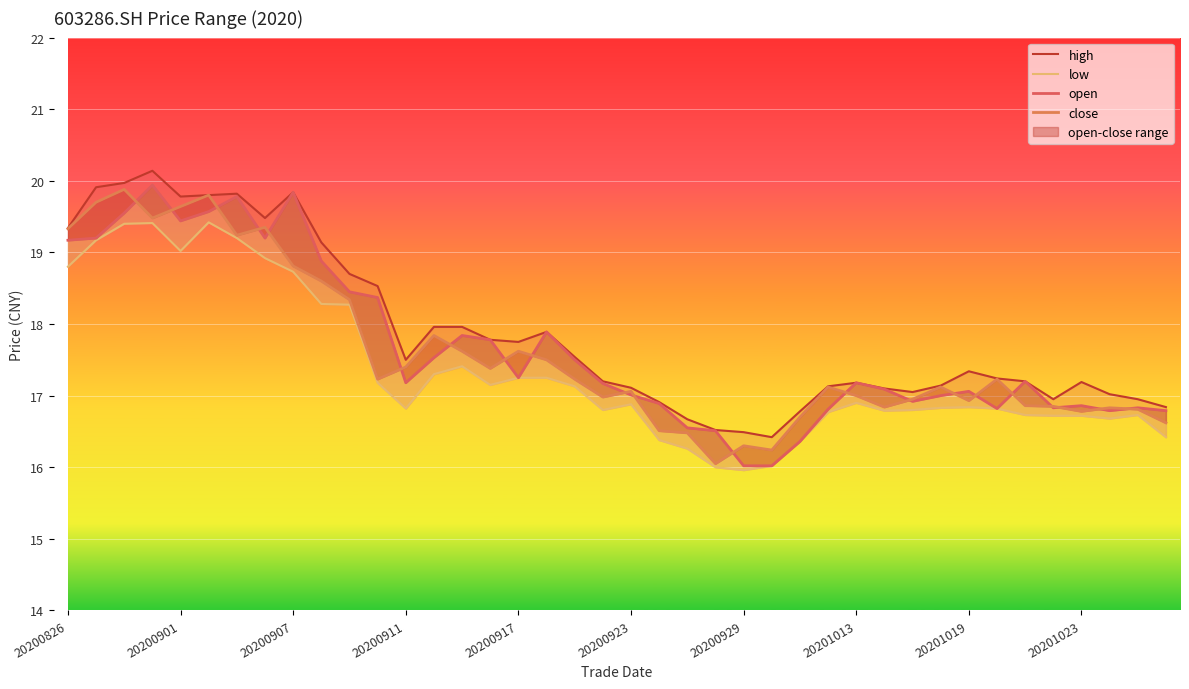

What is the total value across all series at 29?

67.8